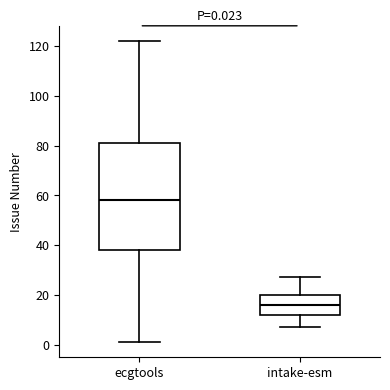

Which box has the highest median line?

ecgtools